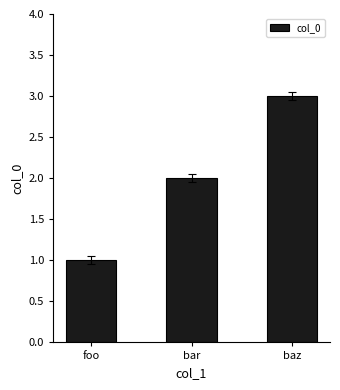

Read the value at foo.

1